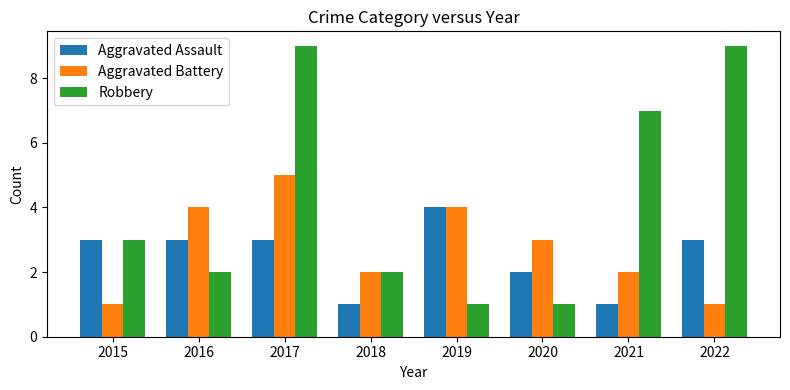

What is the spread (max minus min) of values at 2021?

6